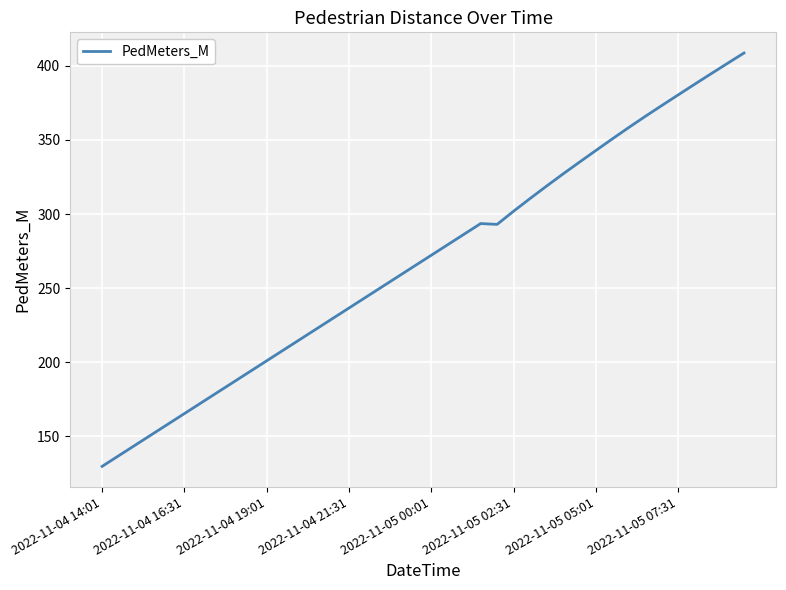

What is the greatest value displayed?

408.7